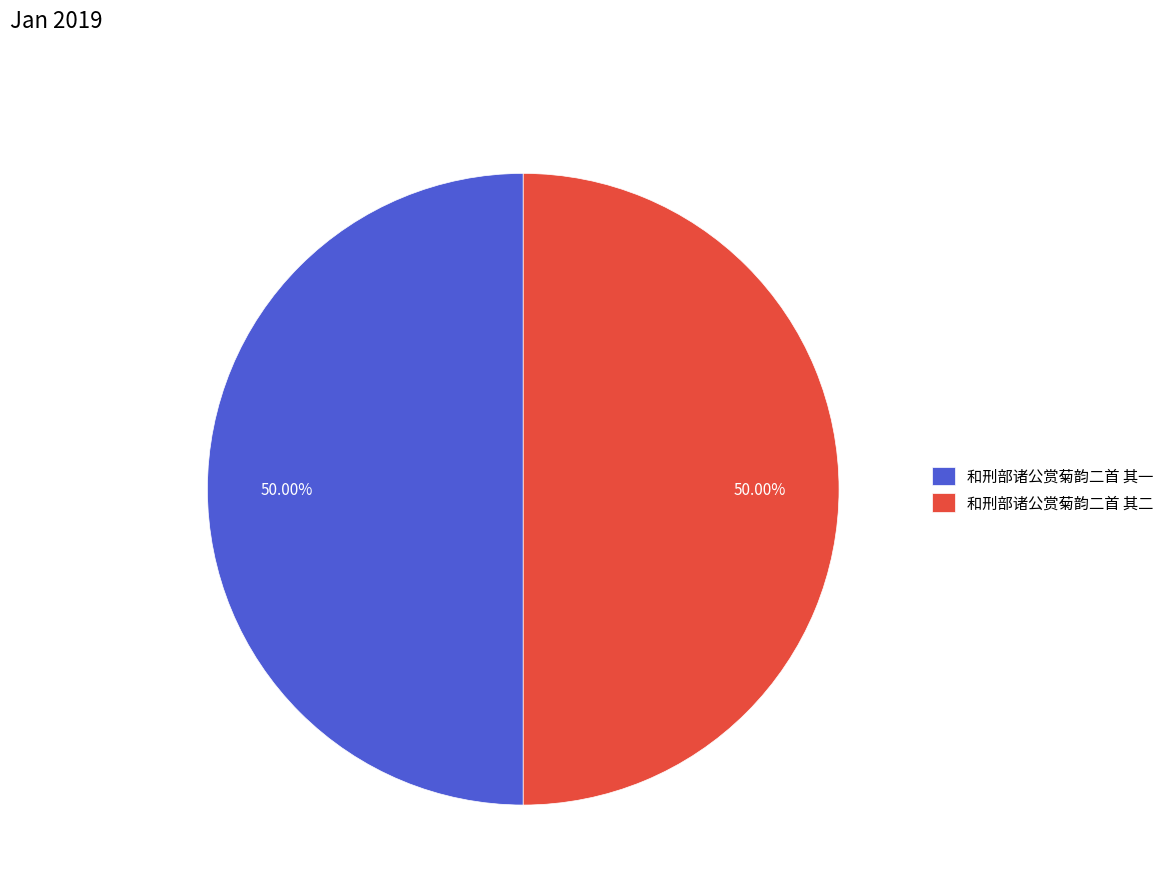

What is the ratio of the value at 和刑部诸公赏菊韵二首 其二 to the value at 和刑部诸公赏菊韵二首 其一?

1.0